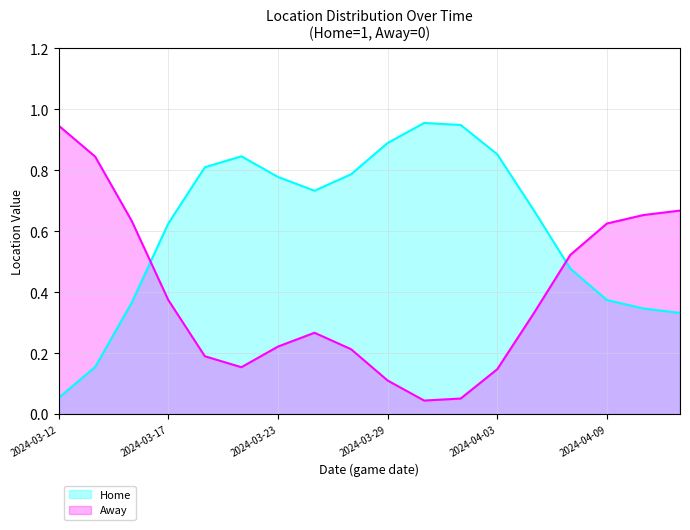

List the series in order of their overall mean, highest first.

Home, Away